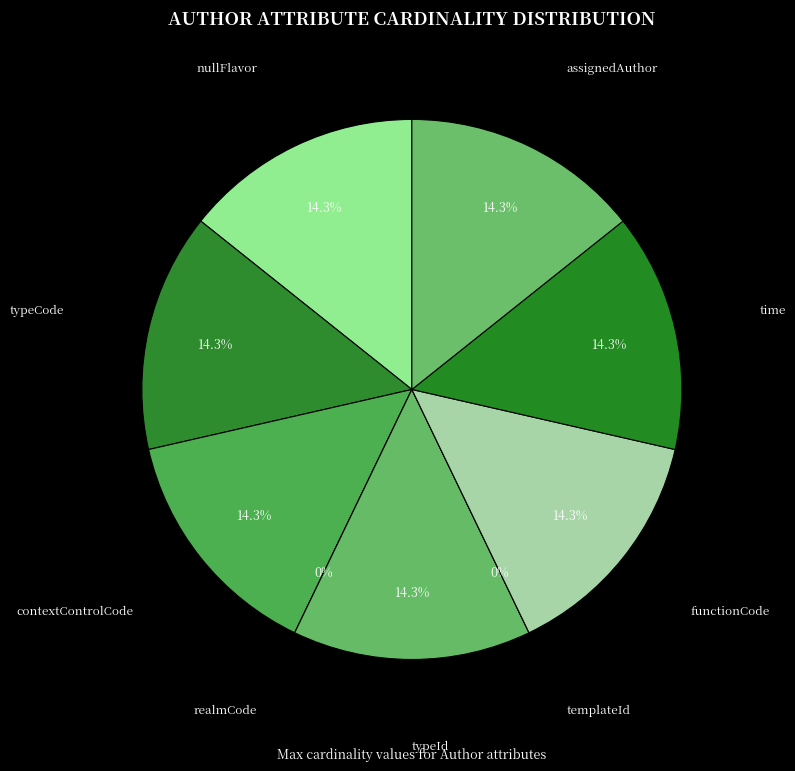

To the nearest percent, what is the difference between the largest and smallest slice percentages?

14%